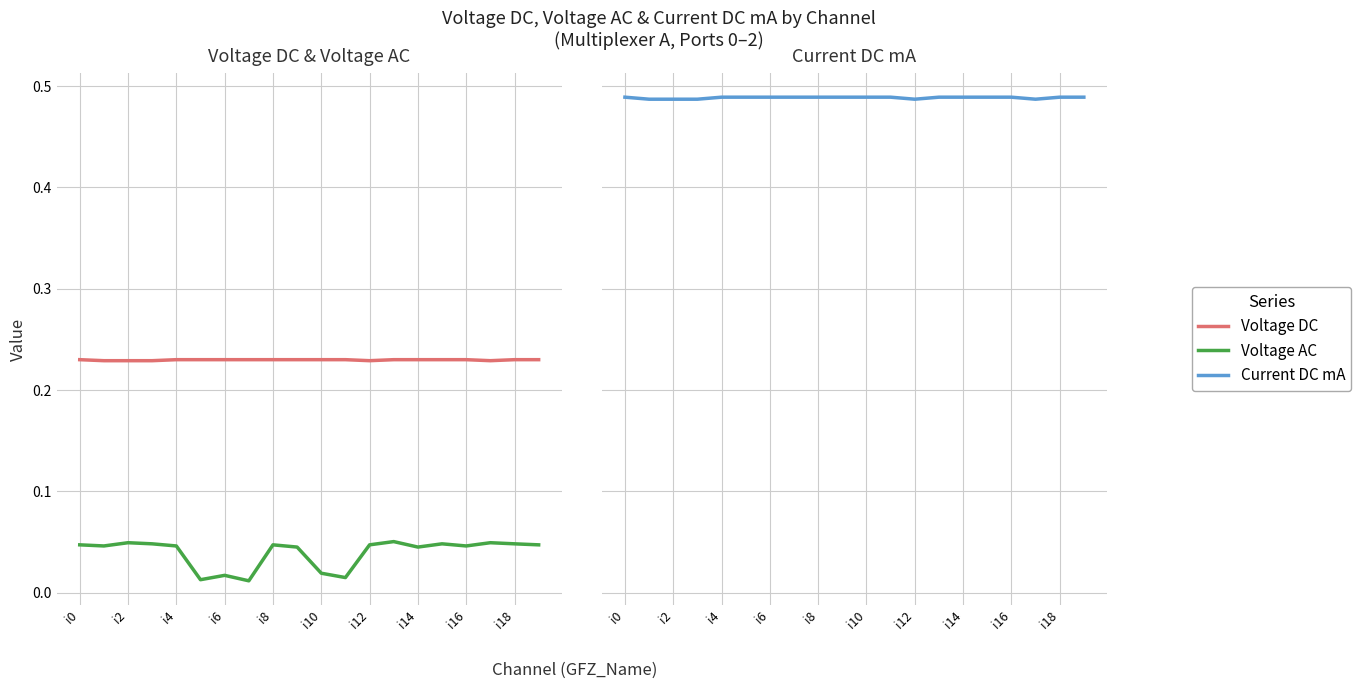

True or false: Current DC mA and Voltage AC intersect in this chart.

False